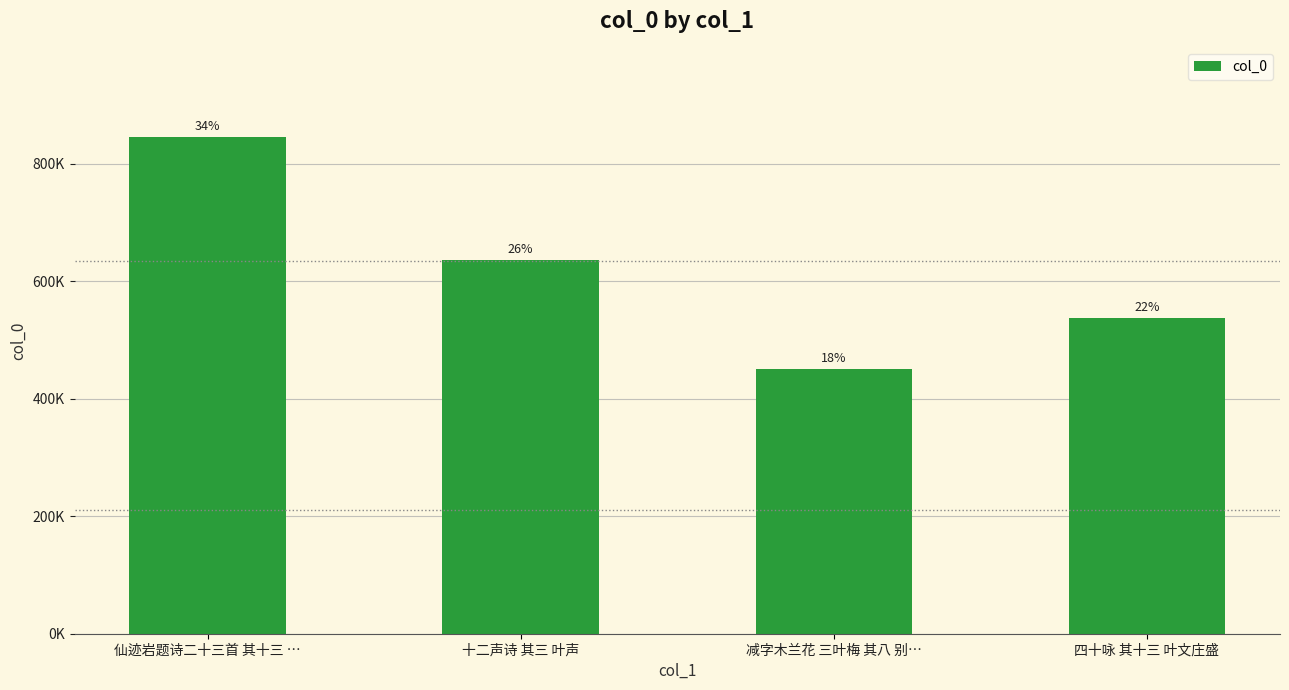

Rank the categories by value from highest to lowest.

仙迹岩题诗二十三首 其十三 …, 十二声诗 其三 叶声, 四十咏 其十三 叶文庄盛, 减字木兰花 三叶梅 其八 别…